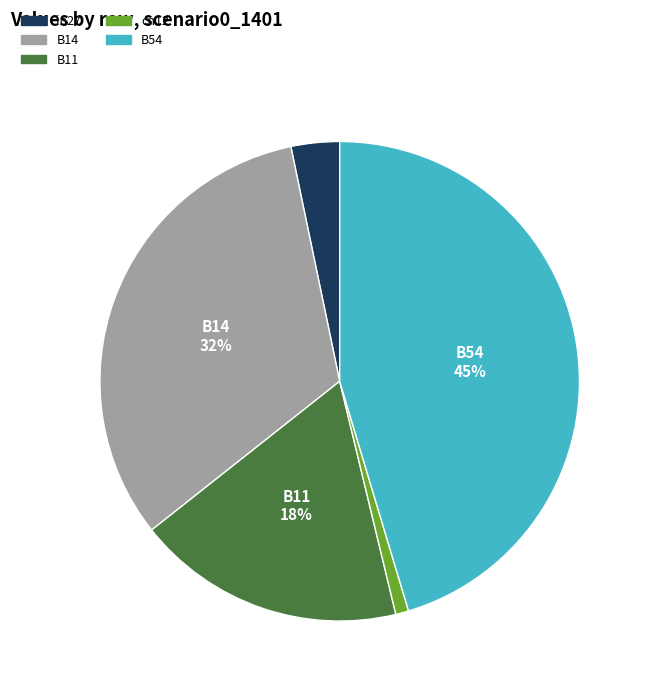

To the nearest percent, what is the difference between the largest and smallest slice percentages?

44%